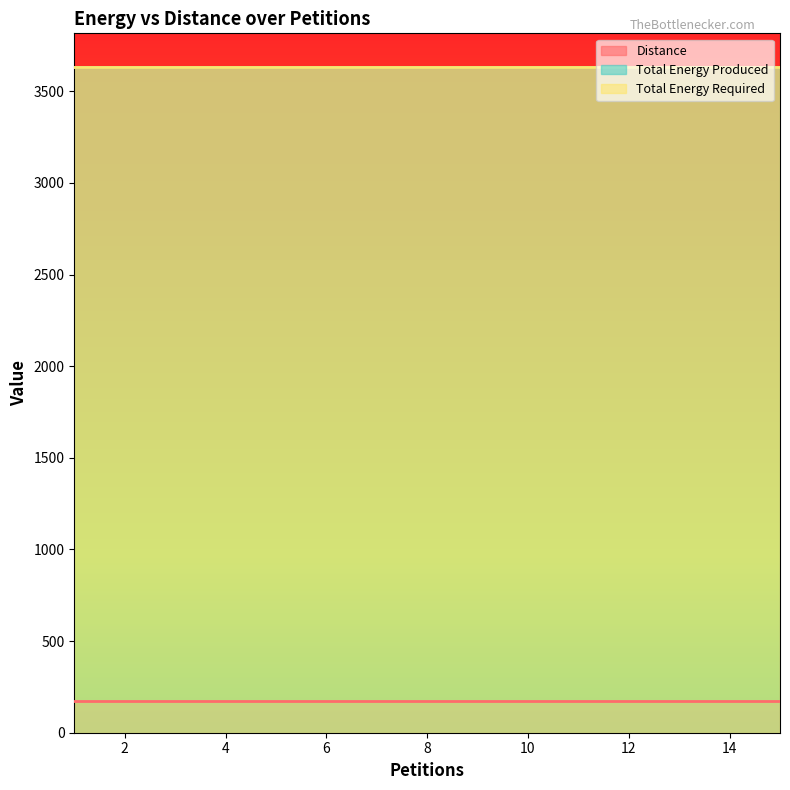

At which label does Total Energy Produced reach its minimum?

1